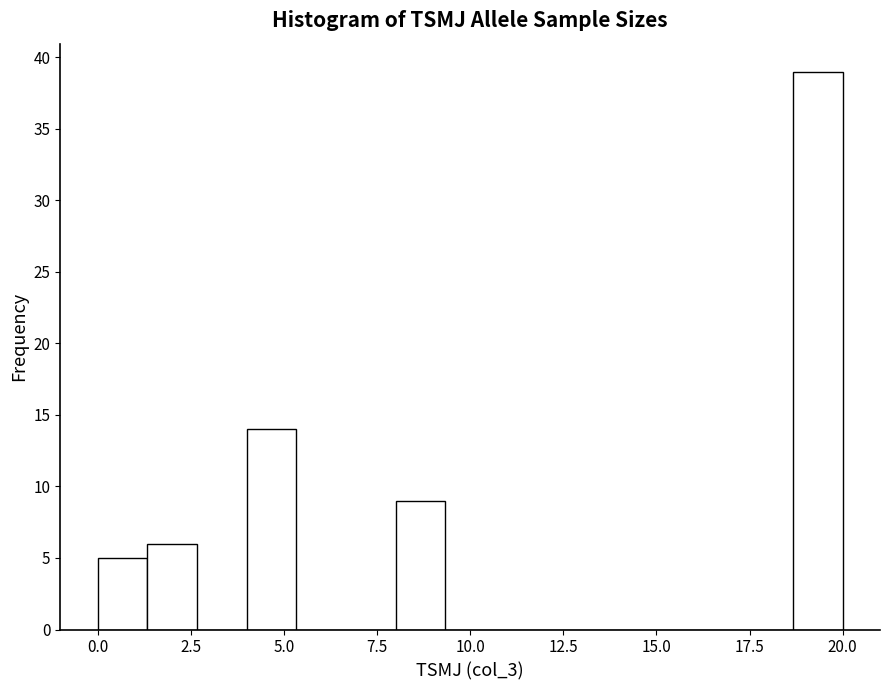

Around what value on the x-axis is the tallest bar? Give the approximate position of its centre, as read against the axis.

19.5